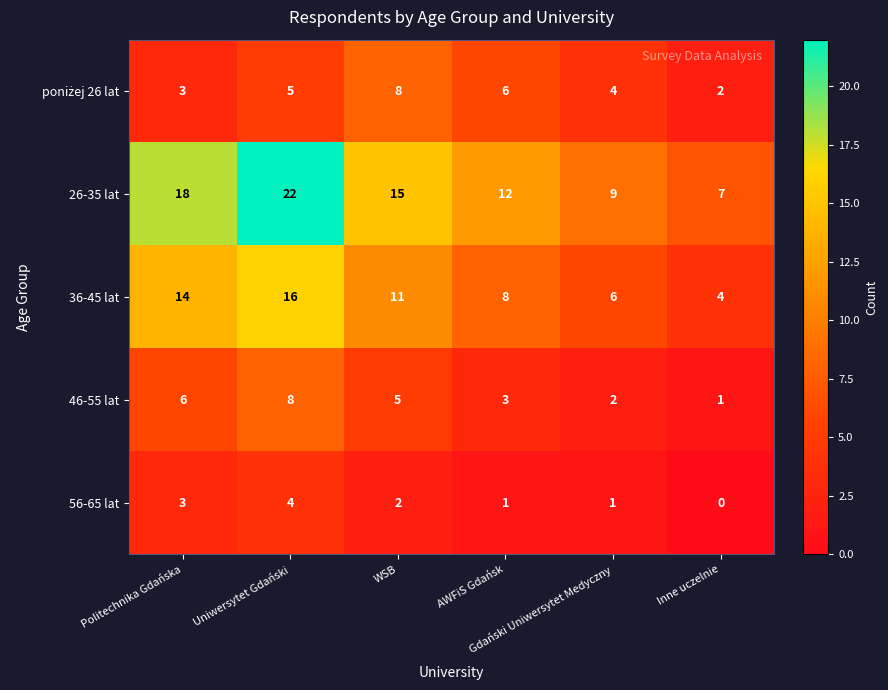

Count the 36-45 lat values in the range 6 to 14.

4